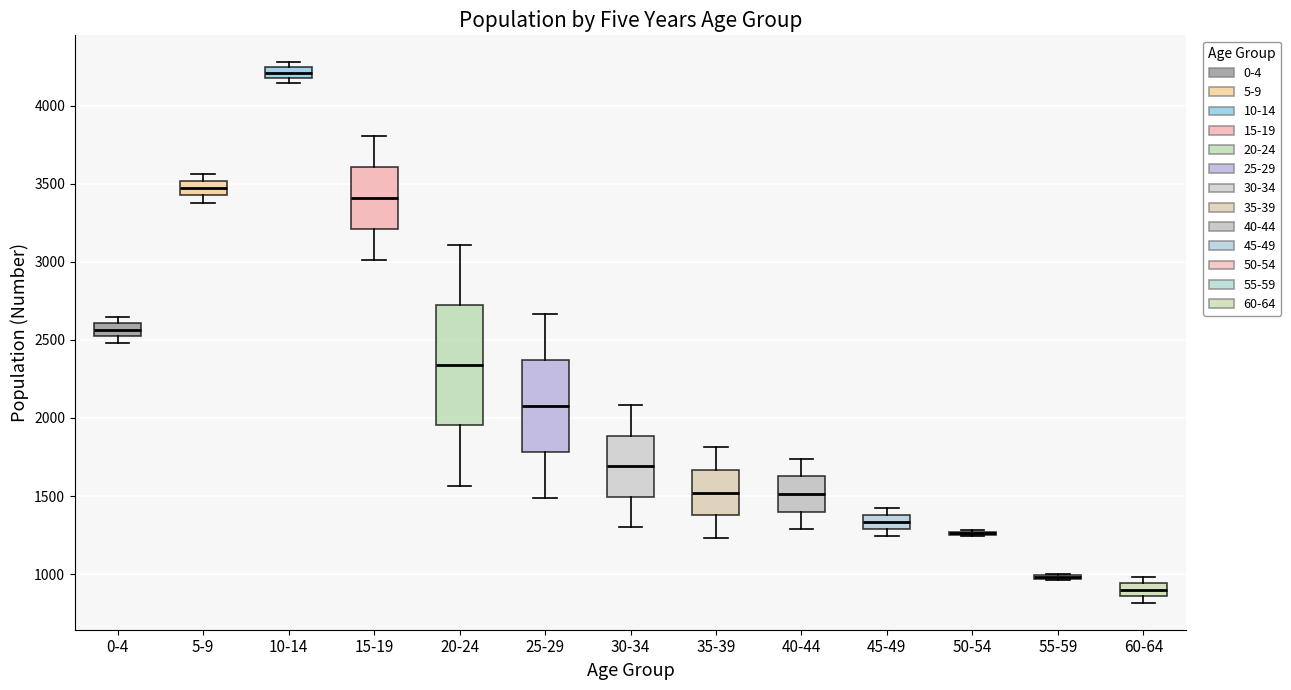

Where does the lower whisker of the box for 40-44 end on the y-axis? The values are not printed on the chart, so give them approximately, as read against the axis.

1300